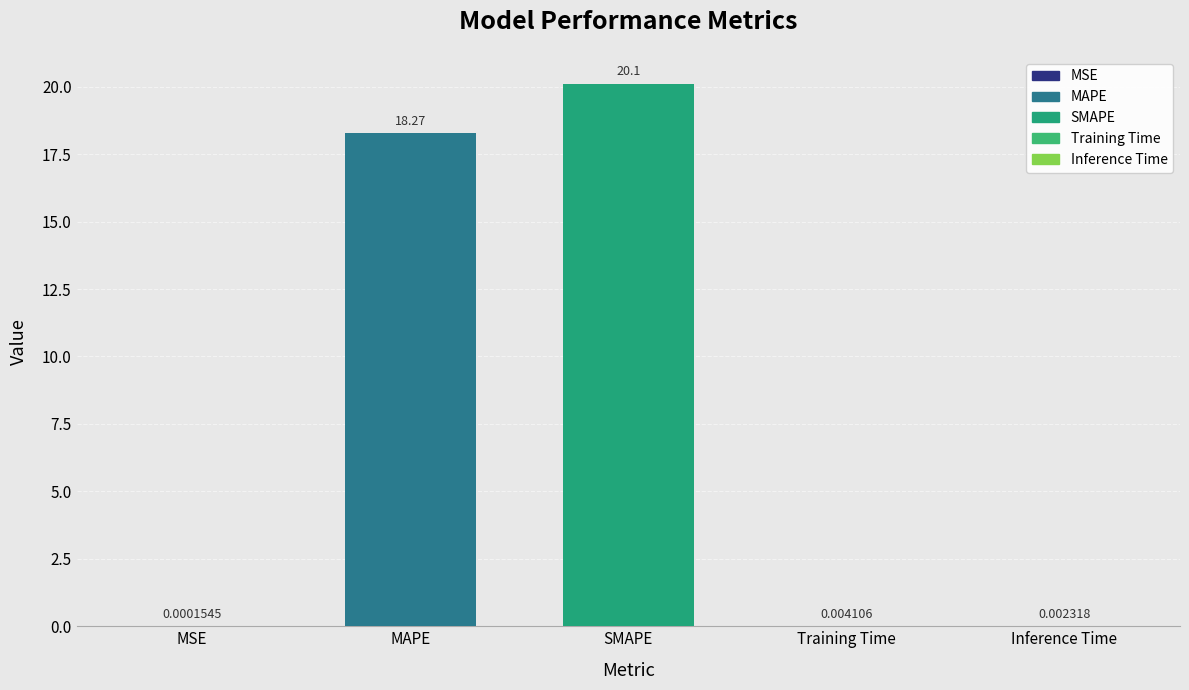

Approximately how many times larger is the value at SMAPE compared to MAPE?

1.1